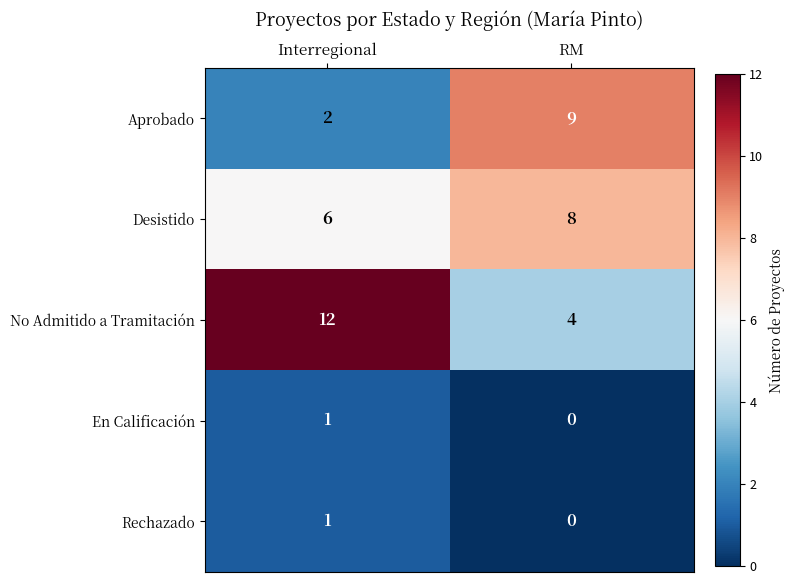

What is the spread (max minus min) of values at Interregional?

11